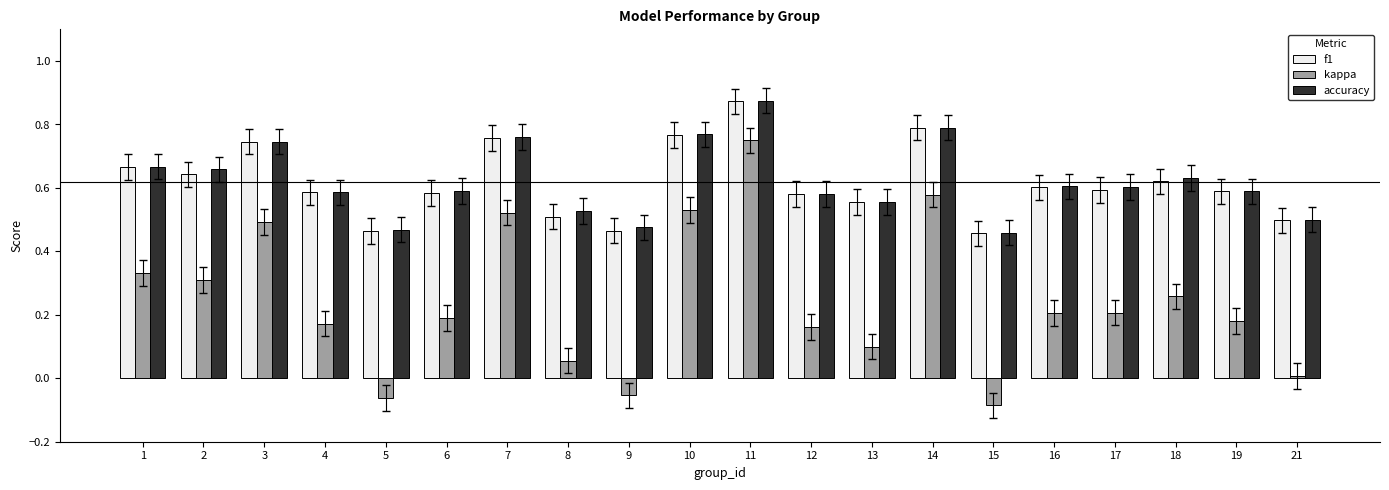

Which series has the widest spread of values?

kappa